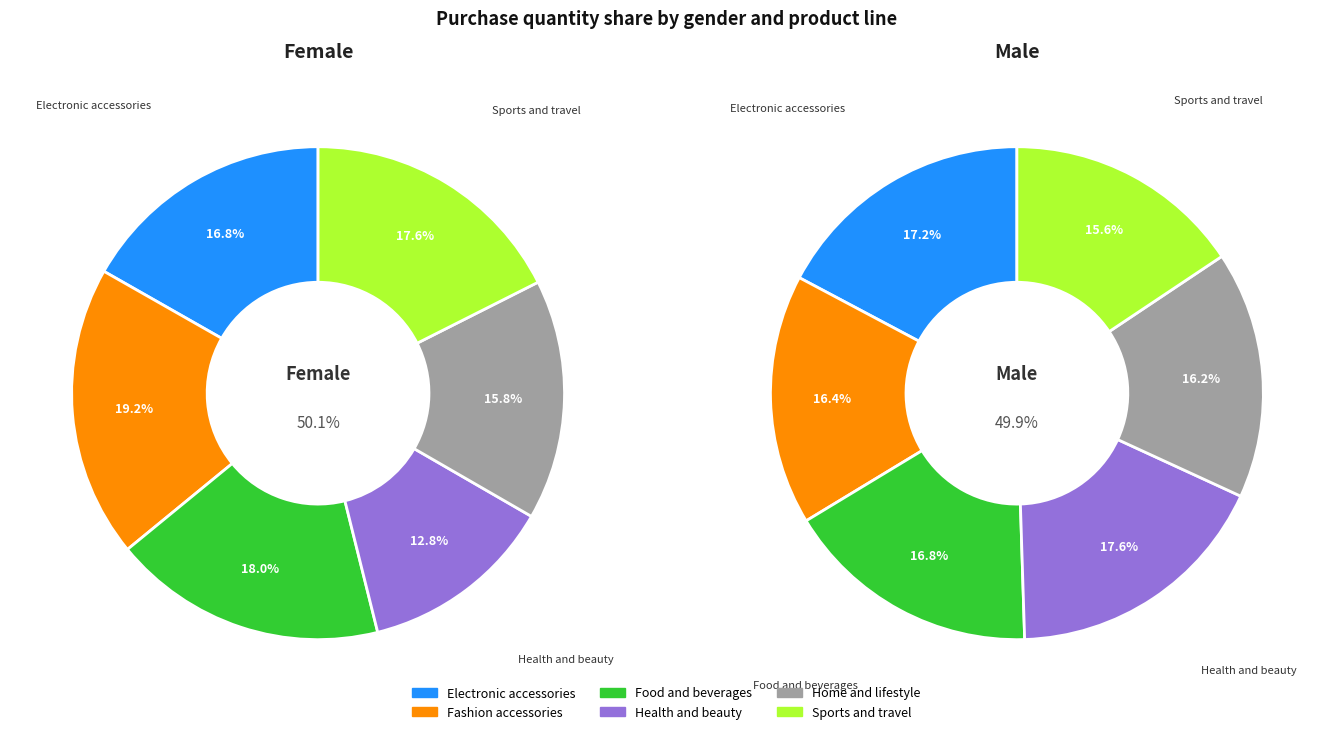

To the nearest percent, what portion does Female - Sports and travel represent?

9%